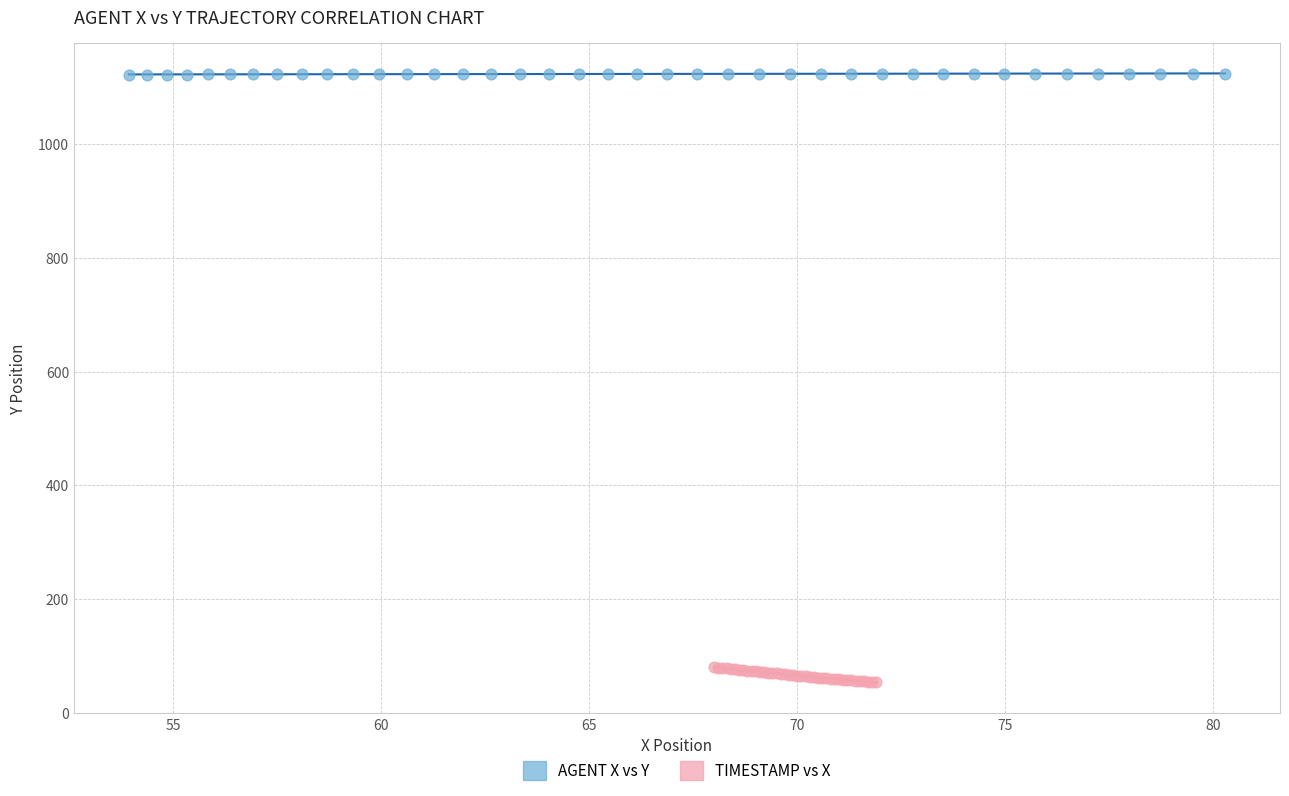

Which series reaches the maximum Y coordinate?

AGENT X vs Y